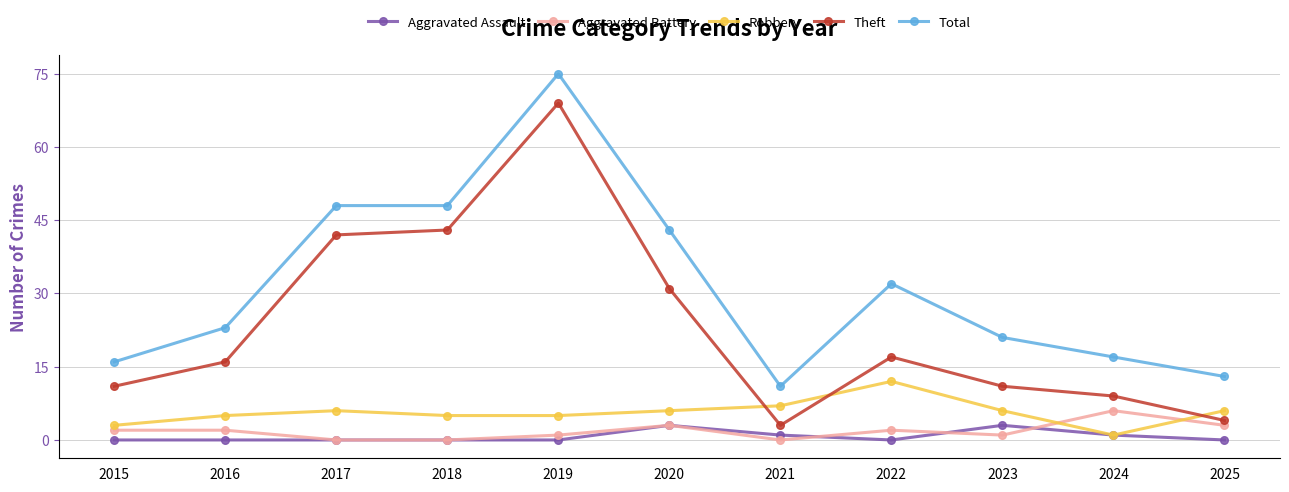

How many lines are shown in the chart?

5